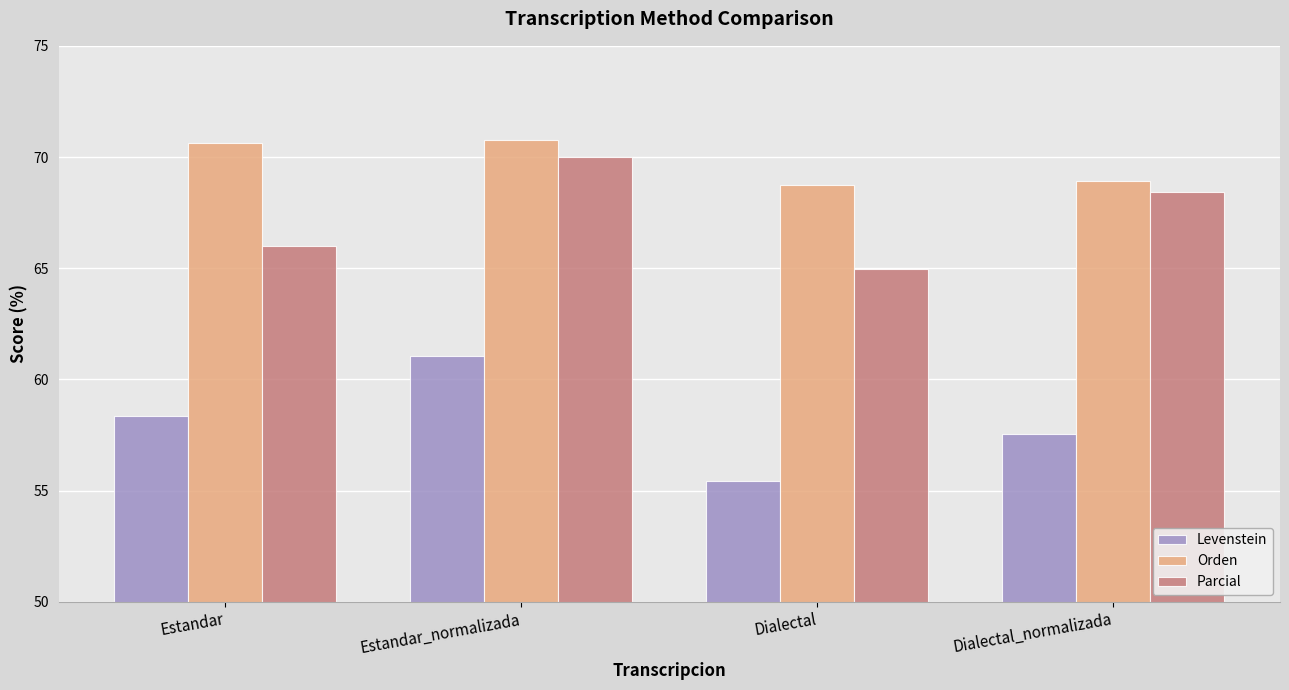

What is the spread (max minus min) of values at Estandar_normalizada?

9.7